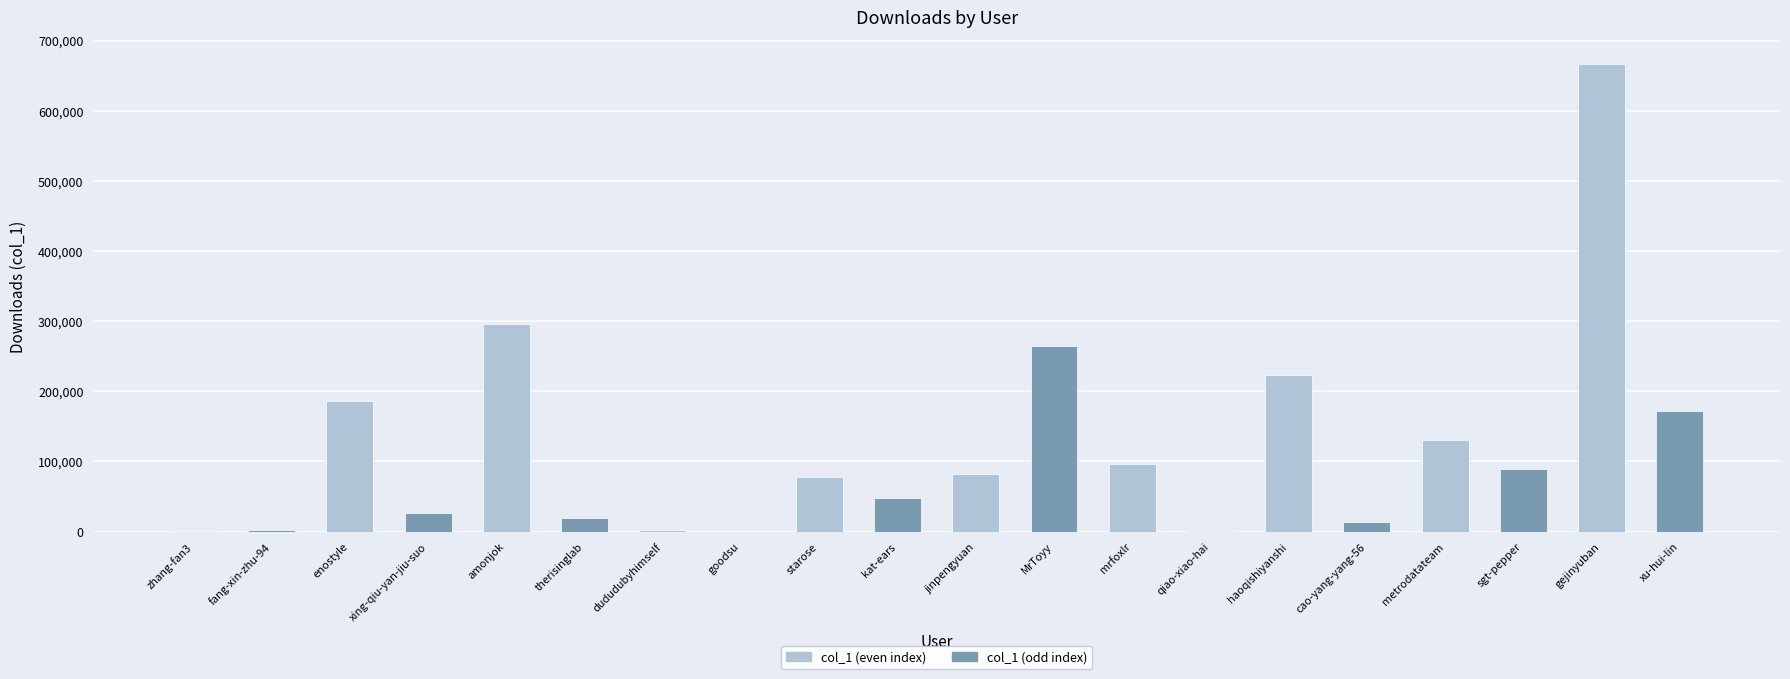

The chart shows a value of 82222 at jinpengyuan. True or false?

True